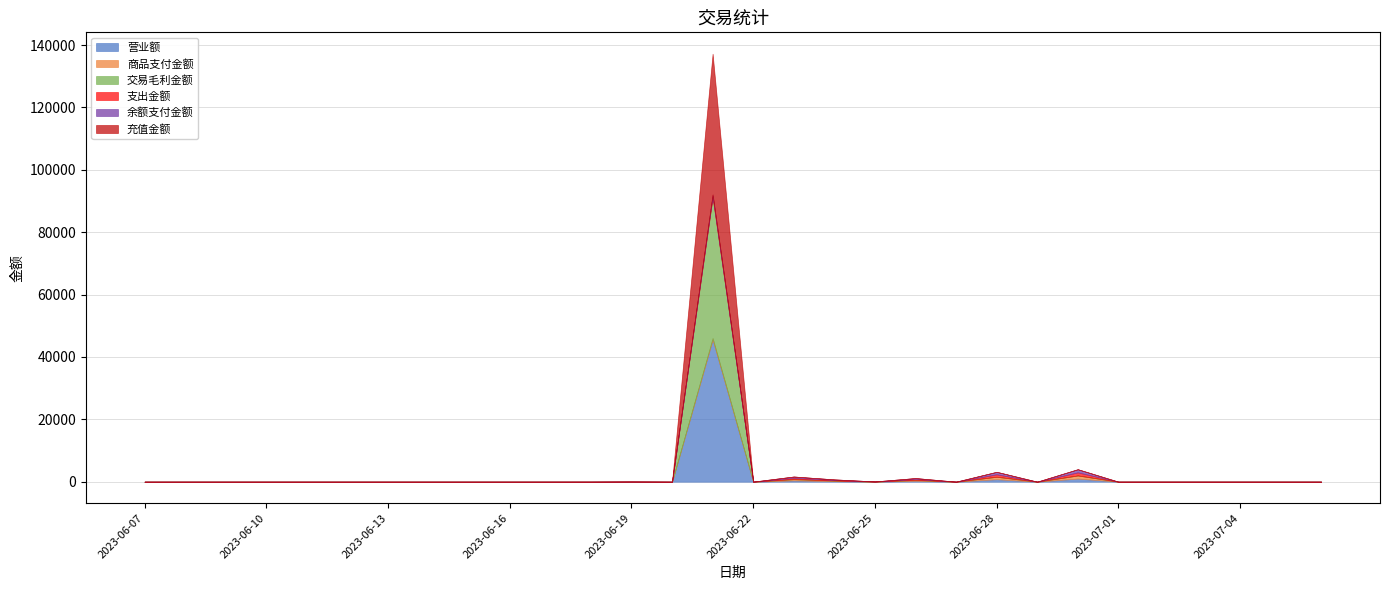

What is the average value of the 支出金额 series?

104.8